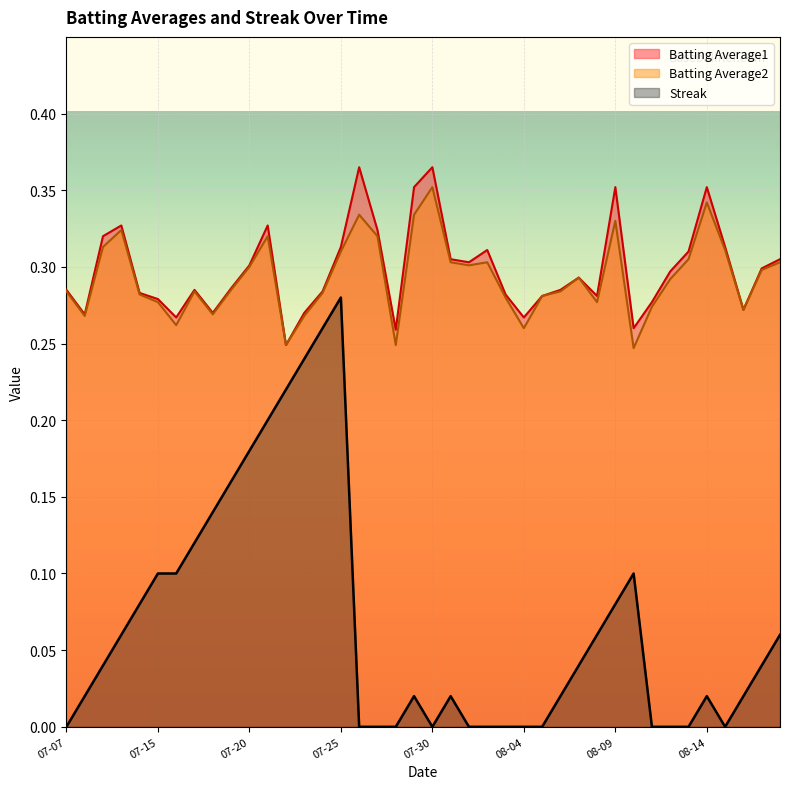

How many Batting Average2 values are between 0 and 1?

40